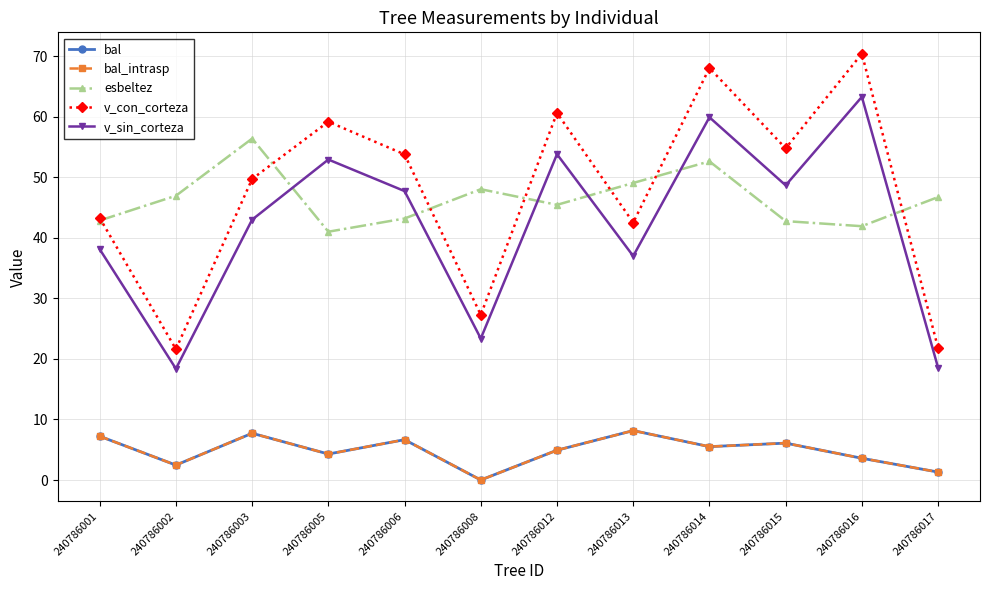

Reading left to right, what are all the values shown in this chart?

bal: 7.2	2.5	7.7	4.3	6.7	0.0	4.9	8.2	5.5	6.1	3.6	1.3
bal_intrasp: 7.2	2.5	7.7	4.3	6.7	0.0	4.9	8.2	5.5	6.1	3.6	1.3
esbeltez: 42.9	47.0	56.4	41.0	43.2	48.0	45.5	49.1	52.6	42.8	41.9	46.7
v_con_corteza: 43.3	21.6	49.7	59.2	53.8	27.3	60.6	42.5	68.0	54.8	70.4	21.8
v_sin_corteza: 38.1	18.4	43.0	52.9	47.7	23.4	53.8	37.0	59.9	48.7	63.3	18.6